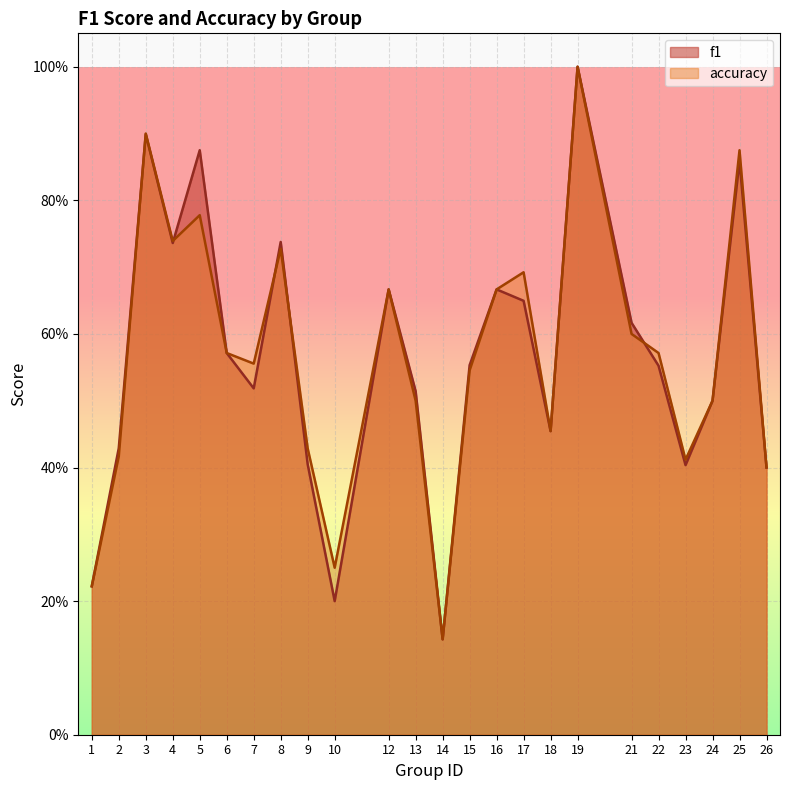

List the labels in order of accuracy value, smallest first.

14, 1, 10, 26, 23, 2, 9, 18, 13, 24, 15, 7, 6, 22, 21, 12, 16, 17, 8, 4, 5, 25, 3, 19